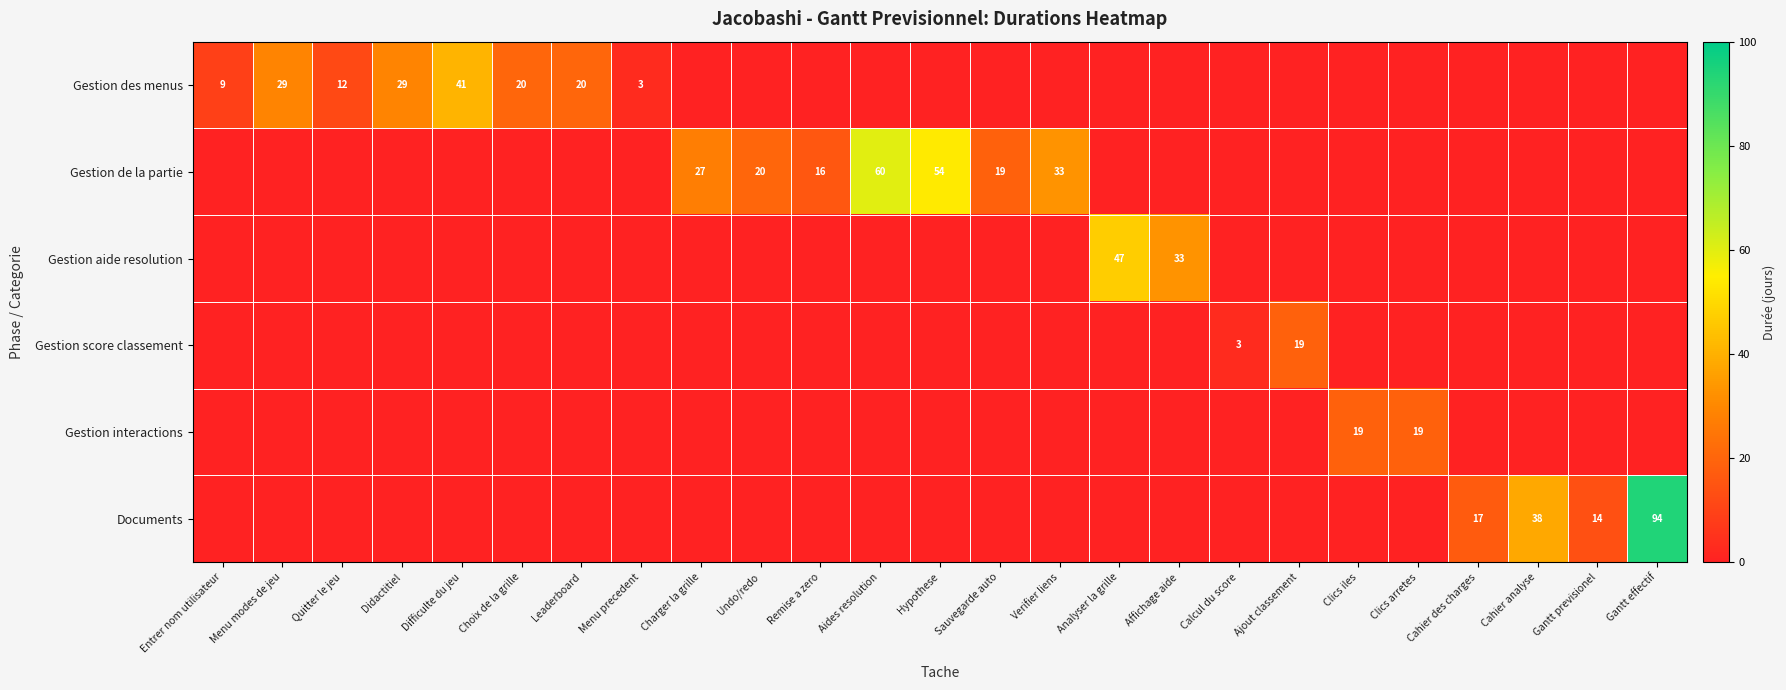

Is it true that Gestion score classement equals 3 at Calcul du score?

True